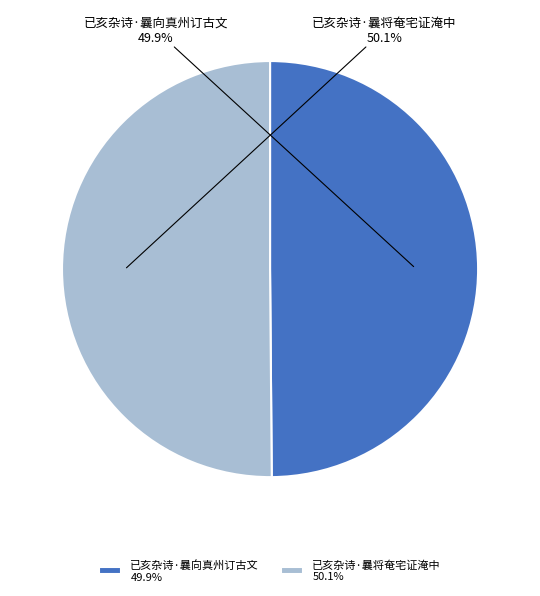

How many segments does this pie chart have?

2